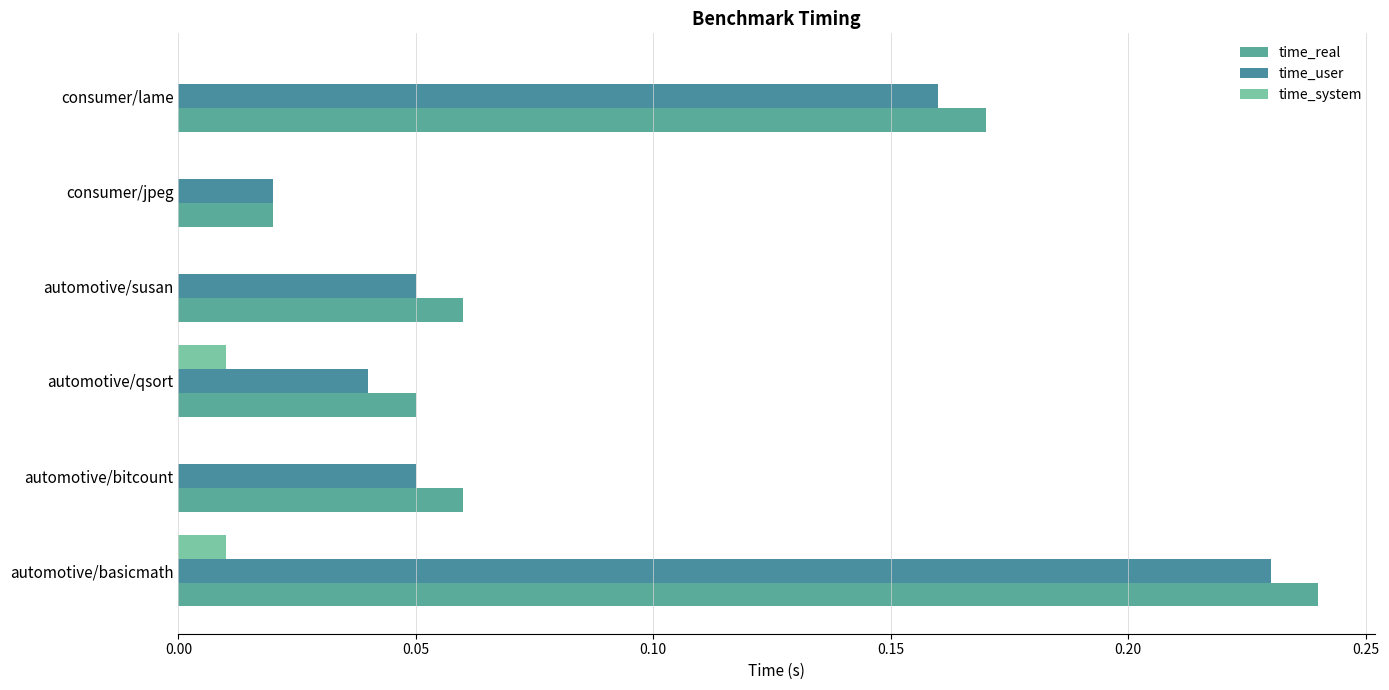

Which series has the largest total across all categories?

time_real